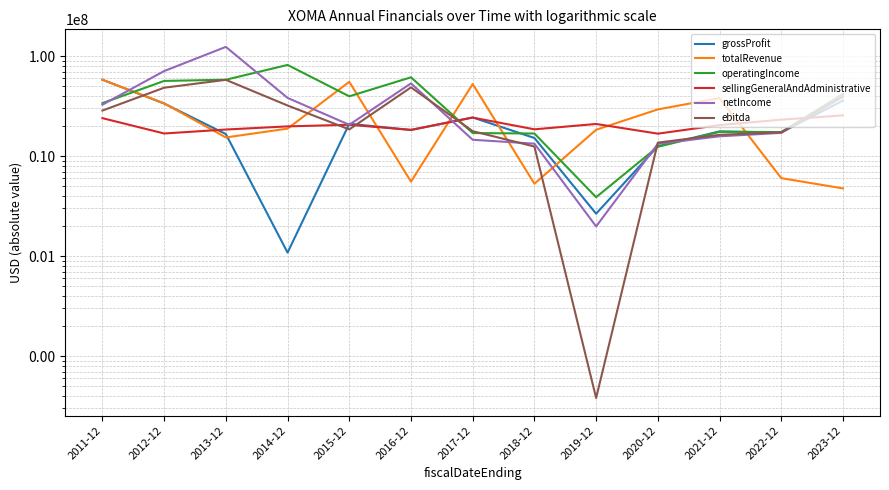

Which series has the largest range (max minus min)?

netIncome